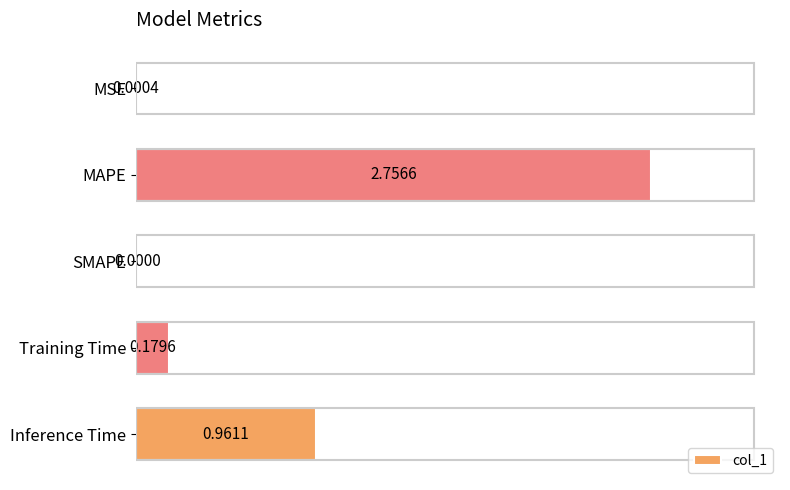

Where is the data nearest to the value 1?

Inference Time